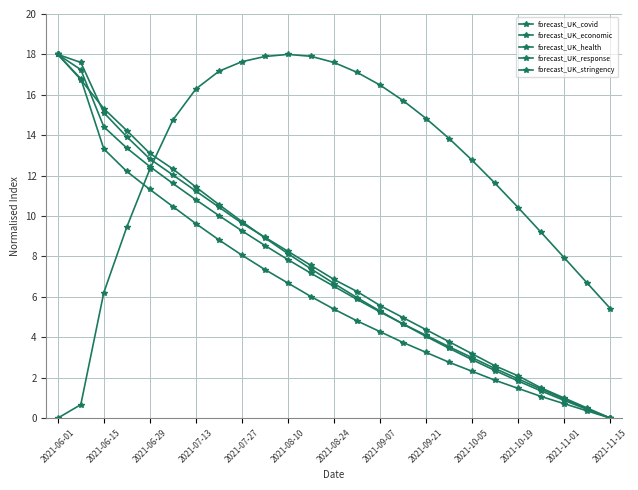

How many lines are shown in the chart?

5